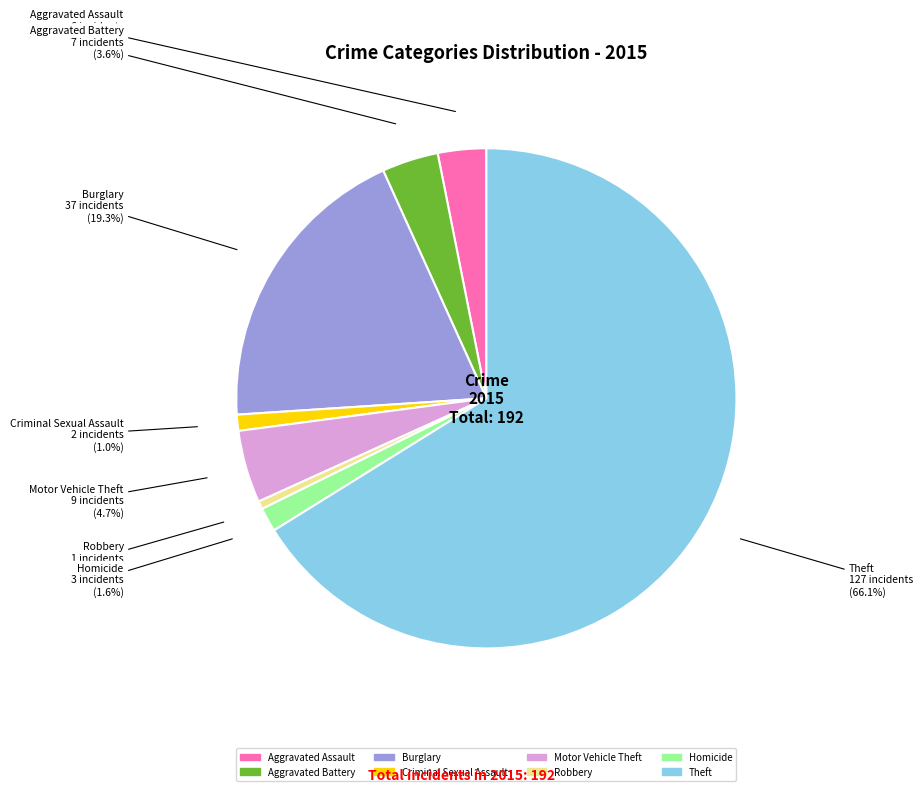

Rank the categories by value from lowest to highest.

Robbery, Criminal Sexual Assault, Homicide, Aggravated Assault, Aggravated Battery, Motor Vehicle Theft, Burglary, Theft